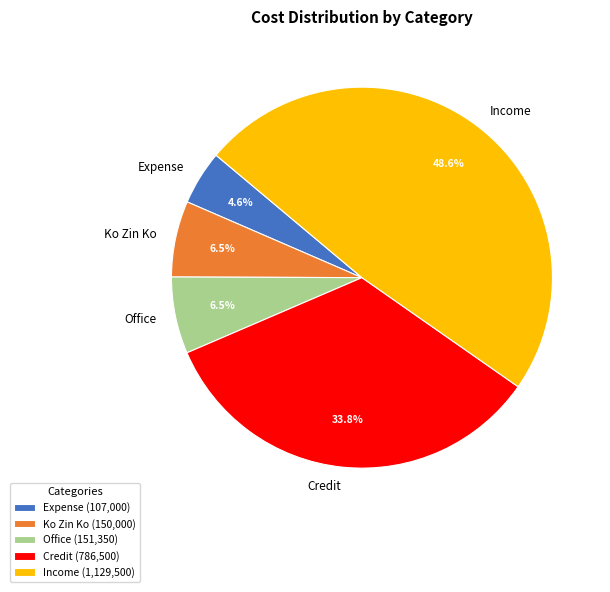

Approximately how many times larger is the value at Ko Zin Ko compared to Expense?

1.4